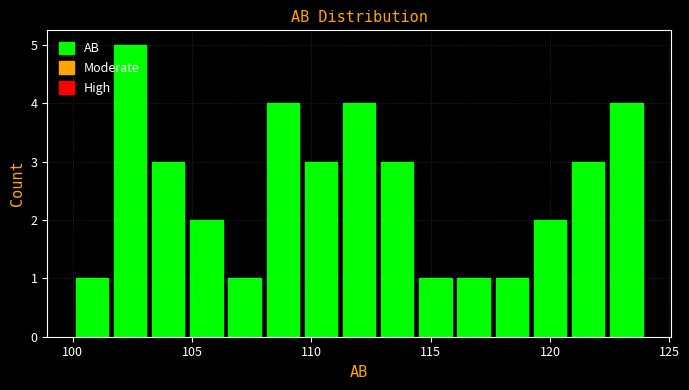

Read against the x-axis, roughly where is the centre of the tallest bar?

102.5